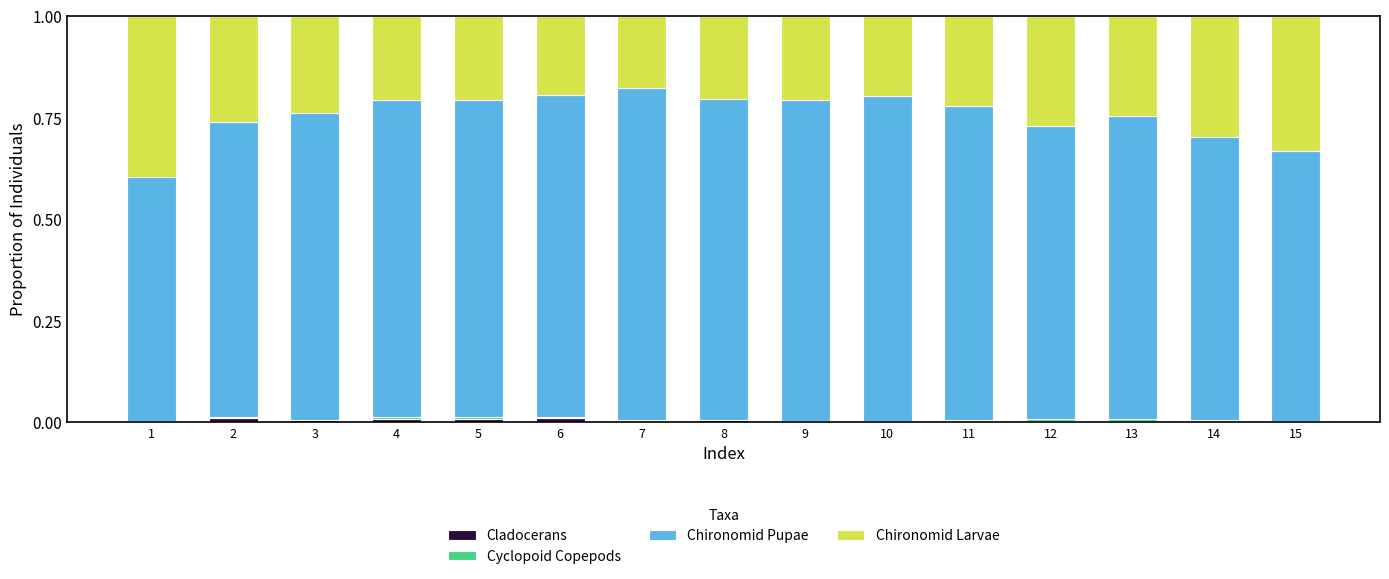

The value of Cladocerans at 7 is 0.0. True or false?

True